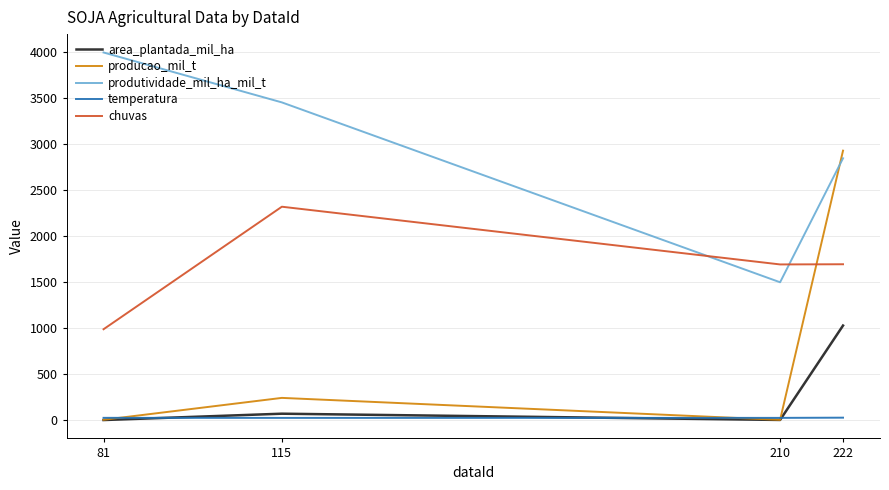

What value does the produtividade_mil_ha_mil_t series have at 222?

2849.0